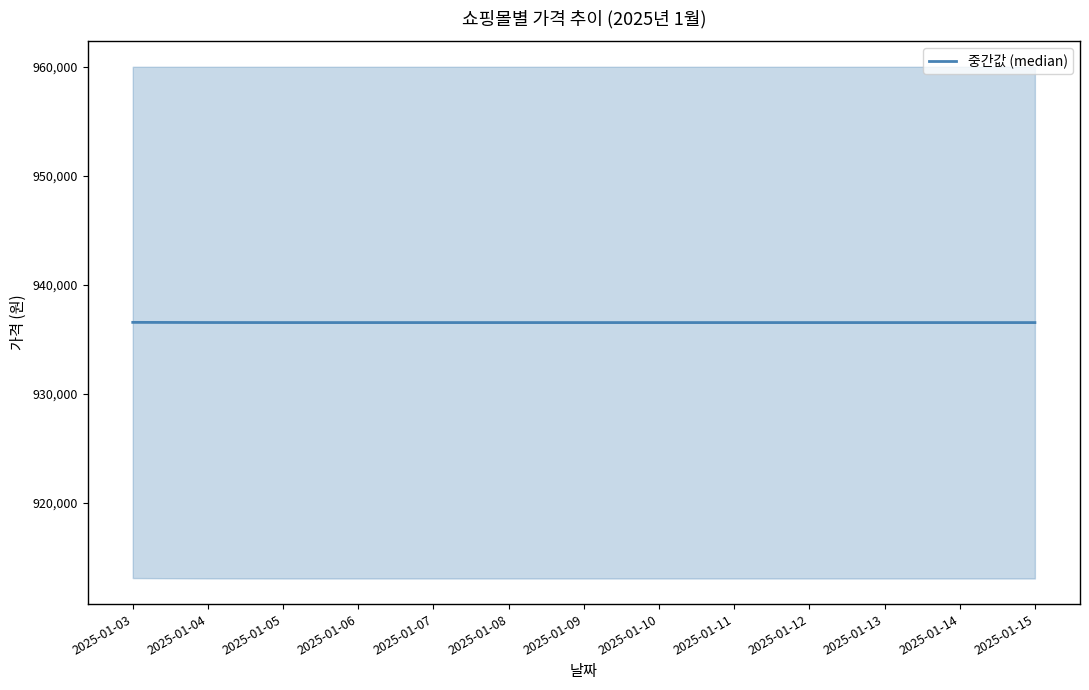

Which label corresponds to the largest value in the chart?

2025-01-03